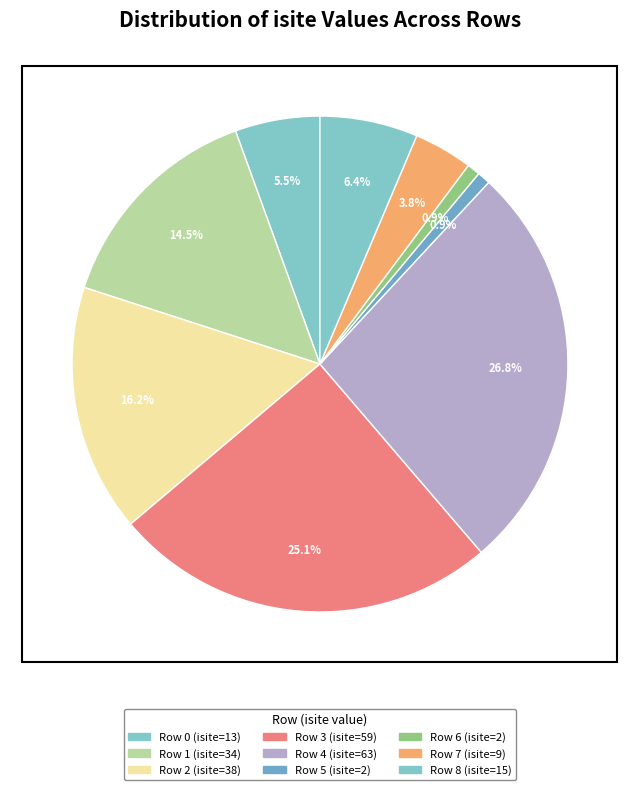

How many slices are in this pie chart?

9